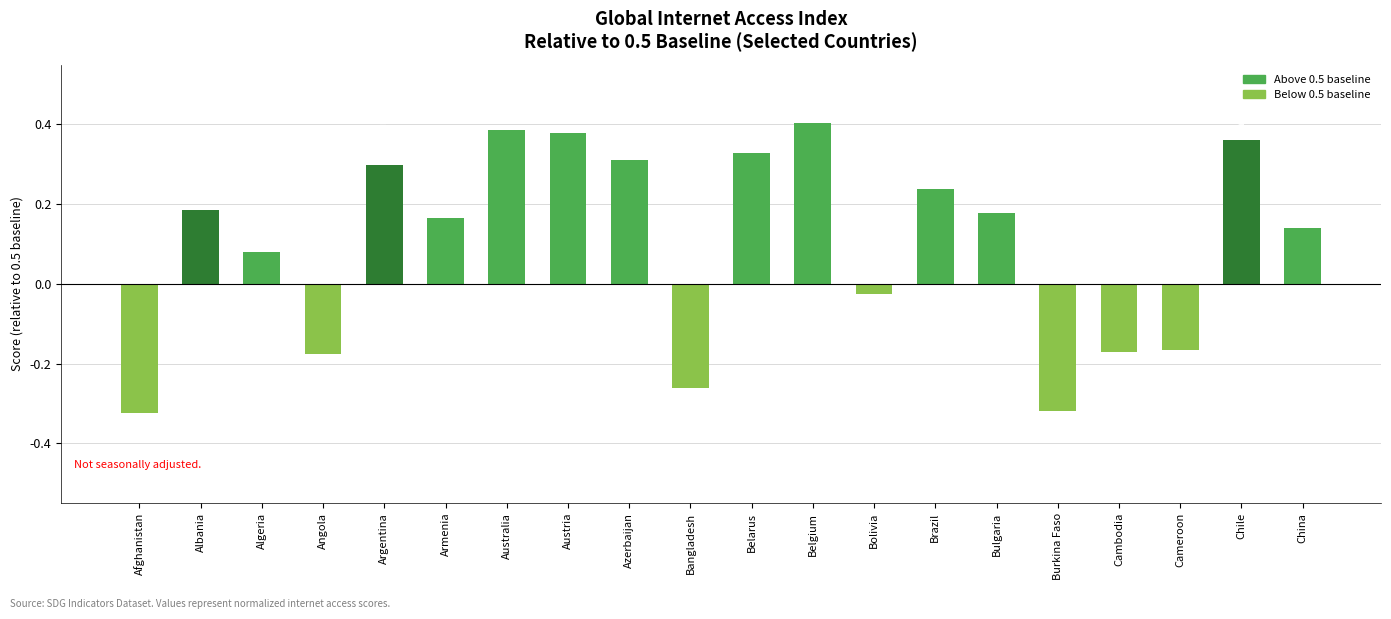

Between Bulgaria and China, which is larger?

Bulgaria